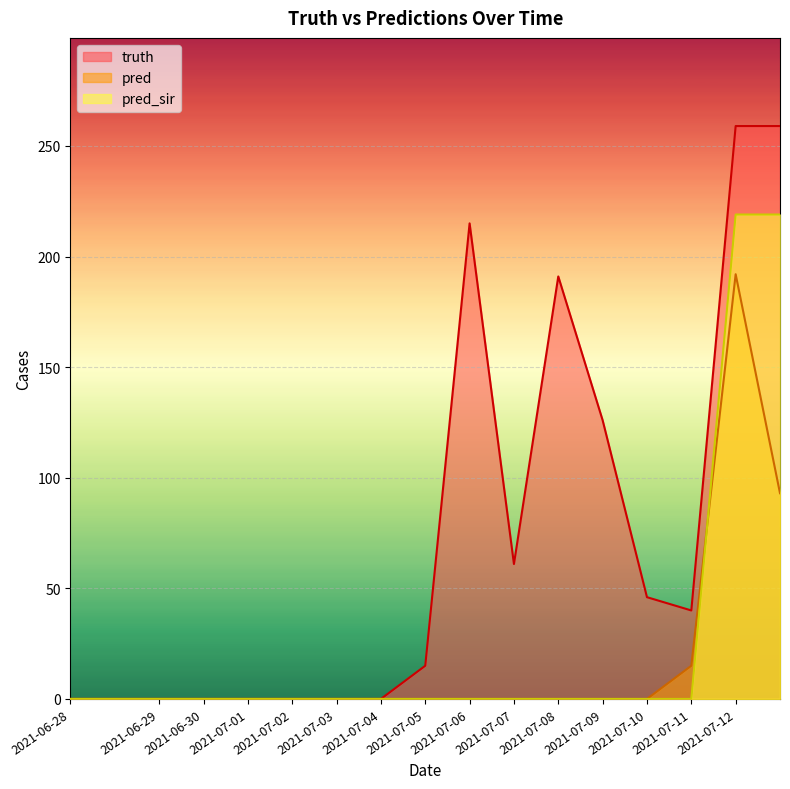

Reading right to left, what are all the values shown in this chart?

truth: 2021-07-12=259	2021-07-12=259	2021-07-11=40	2021-07-10=46	2021-07-09=126	2021-07-08=191	2021-07-07=61	2021-07-06=215	2021-07-05=15	2021-07-04=0	2021-07-03=0	2021-07-02=0	2021-07-01=0	2021-06-30=0	2021-06-29=0	2021-06-28=0	2021-06-28=0
pred: 2021-07-12=93	2021-07-12=192	2021-07-11=15	2021-07-10=0	2021-07-09=0	2021-07-08=0	2021-07-07=0	2021-07-06=0	2021-07-05=0	2021-07-04=0	2021-07-03=0	2021-07-02=0	2021-07-01=0	2021-06-30=0	2021-06-29=0	2021-06-28=0	2021-06-28=0
pred_sir: 2021-07-12=219	2021-07-12=219	2021-07-11=0	2021-07-10=0	2021-07-09=0	2021-07-08=0	2021-07-07=0	2021-07-06=0	2021-07-05=0	2021-07-04=0	2021-07-03=0	2021-07-02=0	2021-07-01=0	2021-06-30=0	2021-06-29=0	2021-06-28=0	2021-06-28=0